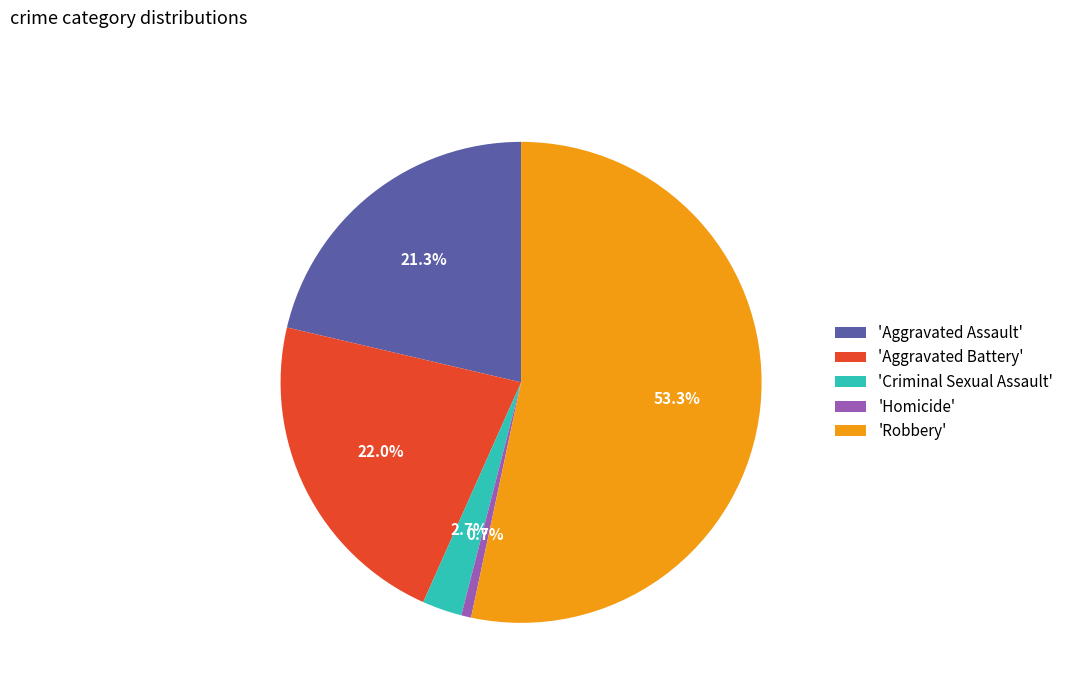

Does 'Robbery' account for over 50% of the chart?

Yes